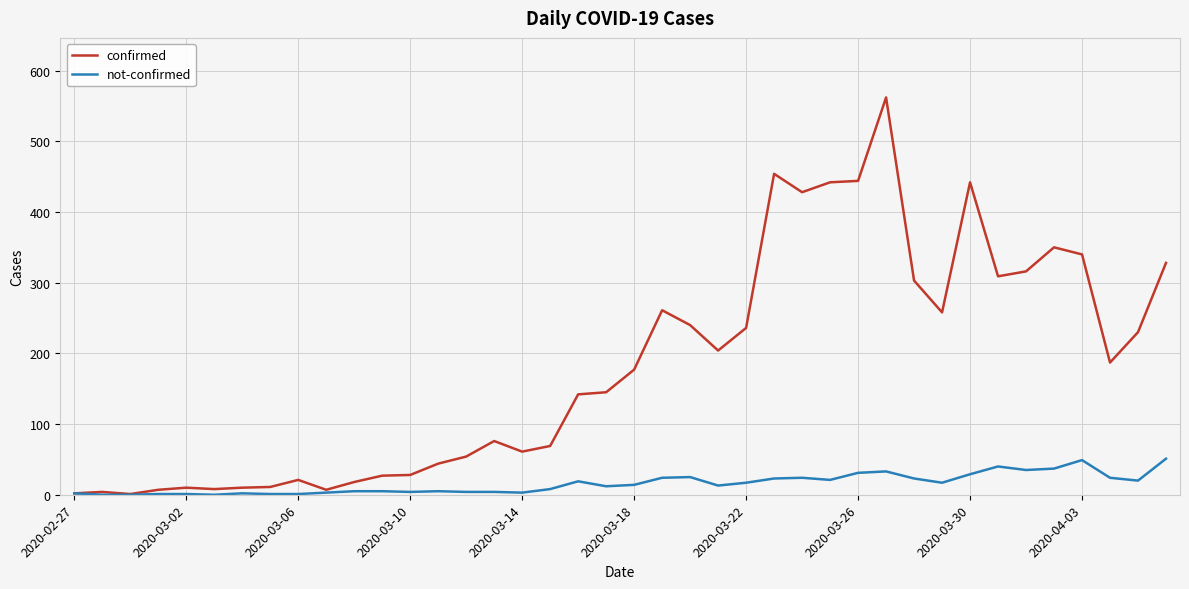

Which series has the largest total across all categories?

confirmed